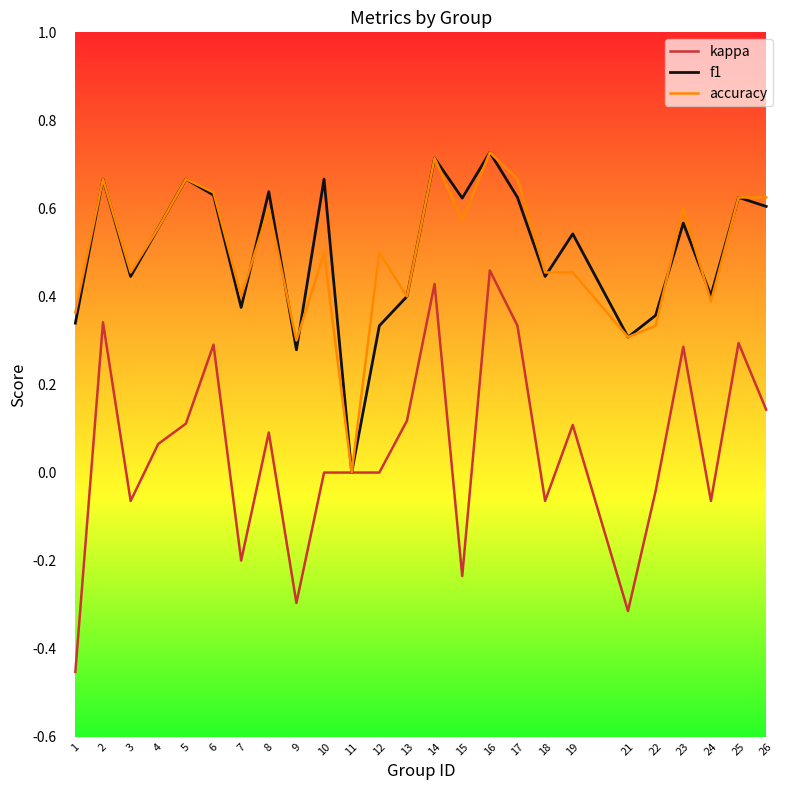

Does the chart have visible grid lines?

No